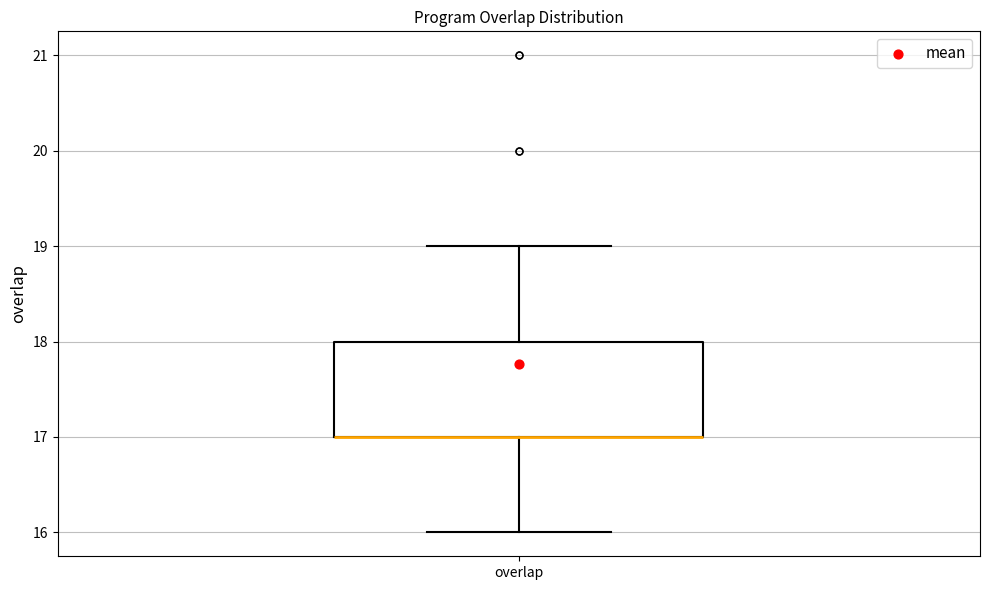

Transcribe this box plot: give where the median line is, the range the box spans, and where the two whiskers end, as read against the y-axis. The values are not printed on the chart, so give them approximately, as read against the axis.

median 17 (drawn on the box's lower edge), box 17 to 18, whiskers 16 to 19